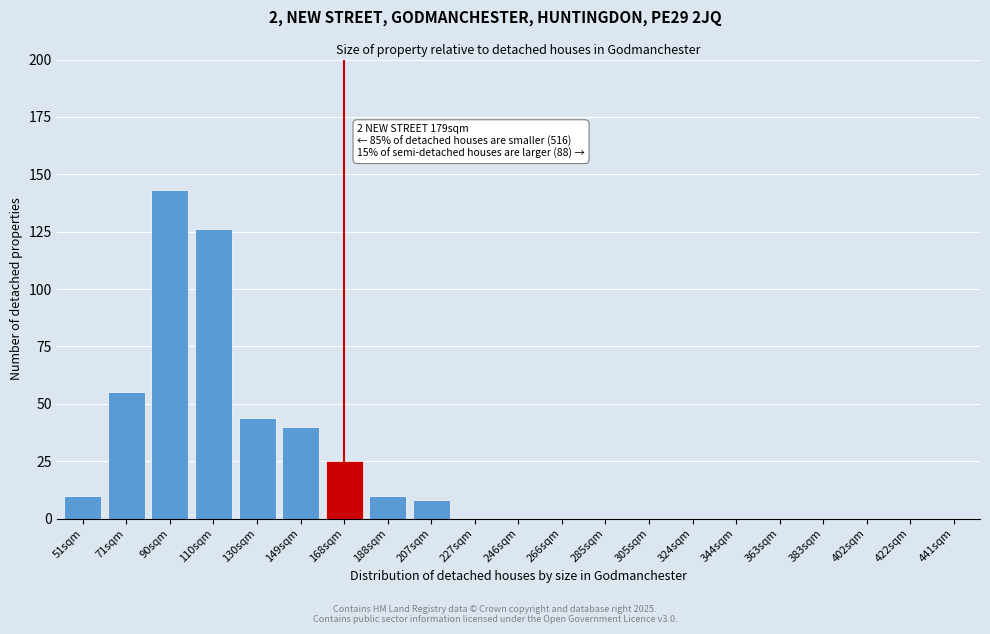

Reading right to left, what are all the values shown in this chart?

441sqm=0	422sqm=0	402sqm=0	383sqm=0	363sqm=0	344sqm=0	324sqm=0	305sqm=0	285sqm=0	266sqm=0	246sqm=0	227sqm=0	207sqm=8	188sqm=10	168sqm=25	149sqm=40	130sqm=44	110sqm=126	90sqm=143	71sqm=55	51sqm=10